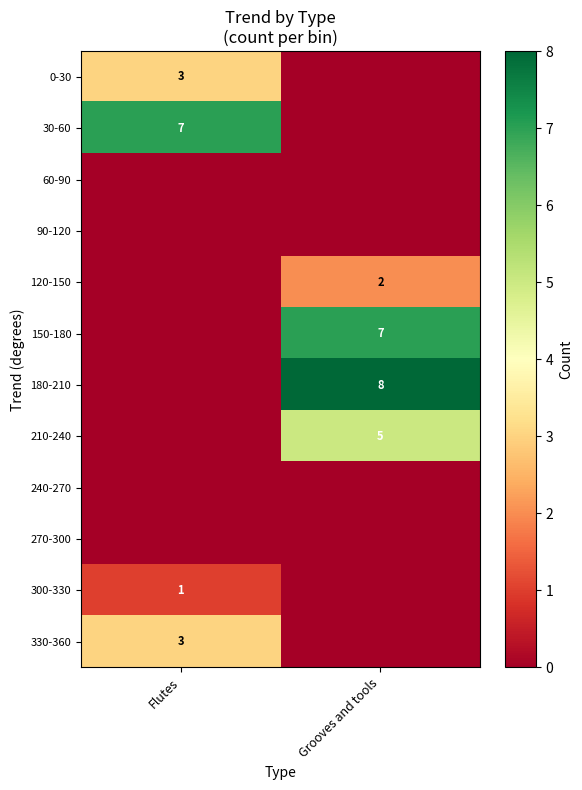

At how many categories does at least one series exceed 3?

2